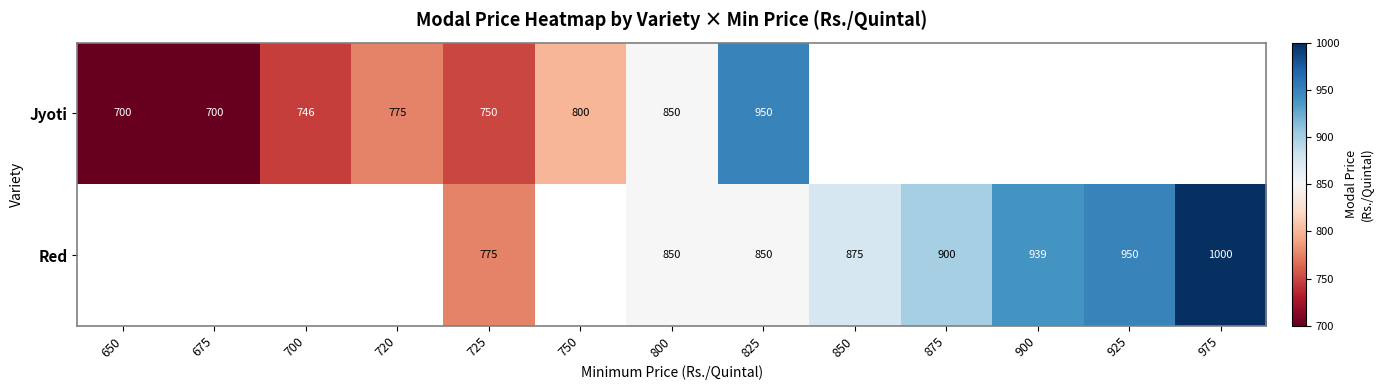

How many distinct data groups are displayed?

2